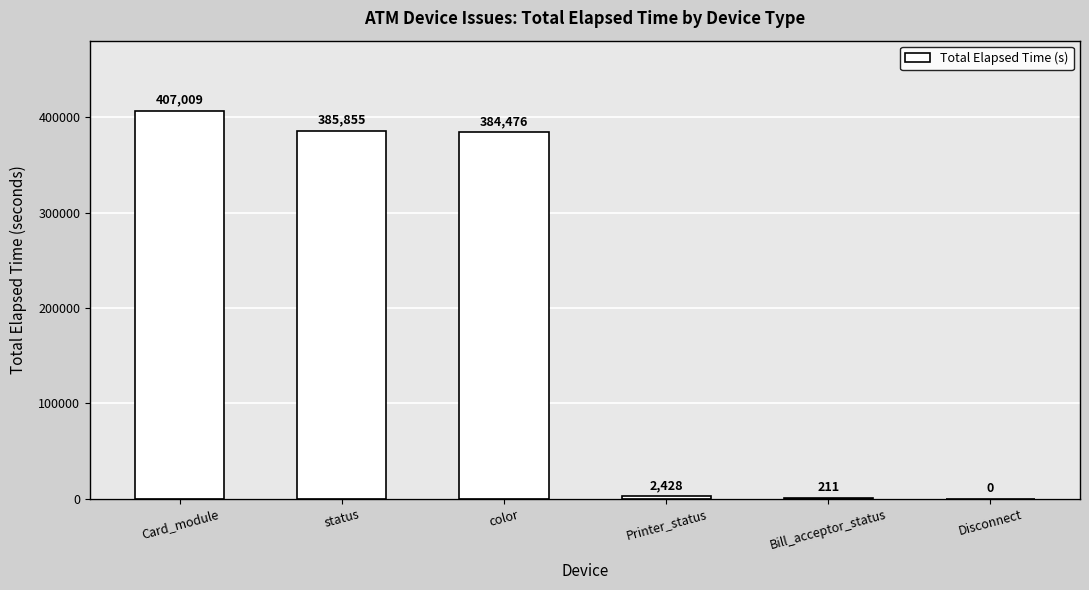

How many series are shown in this chart?

1